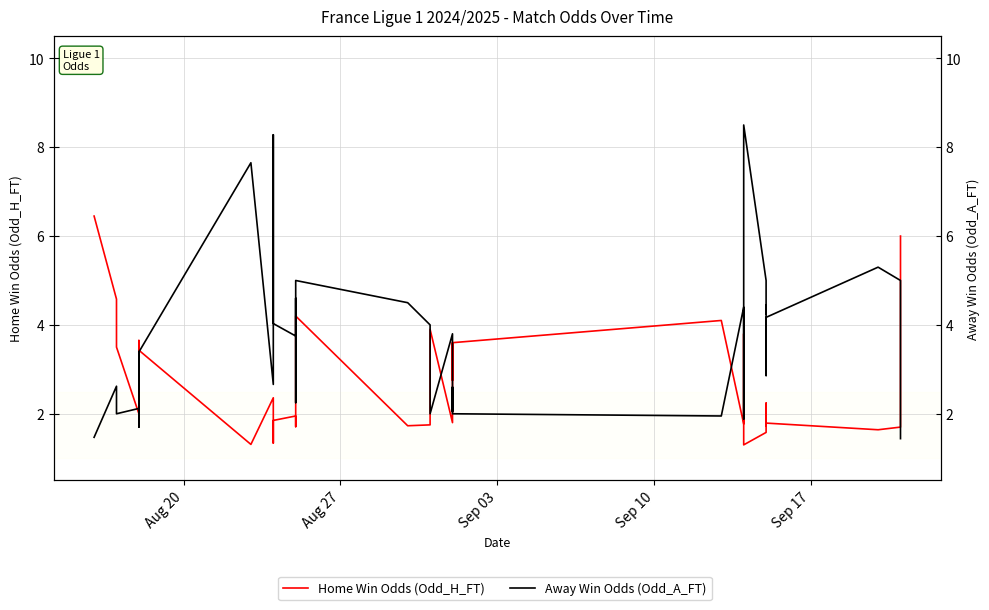

In Home Win Odds (Odd_H_FT), how many points are lower than both neighbors (excluding endpoints)?

12